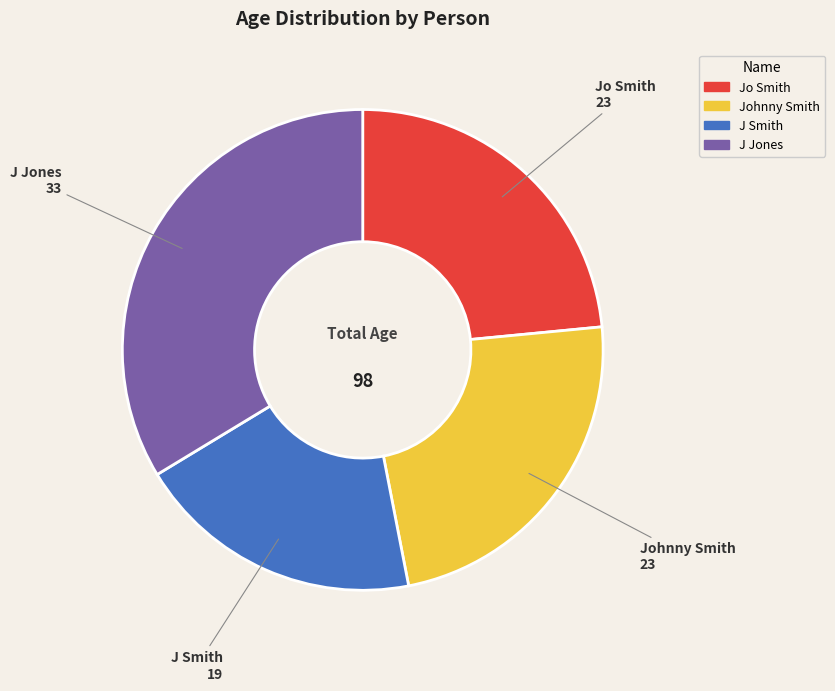

Is the sum of J Smith and Johnny Smith greater than half?

No